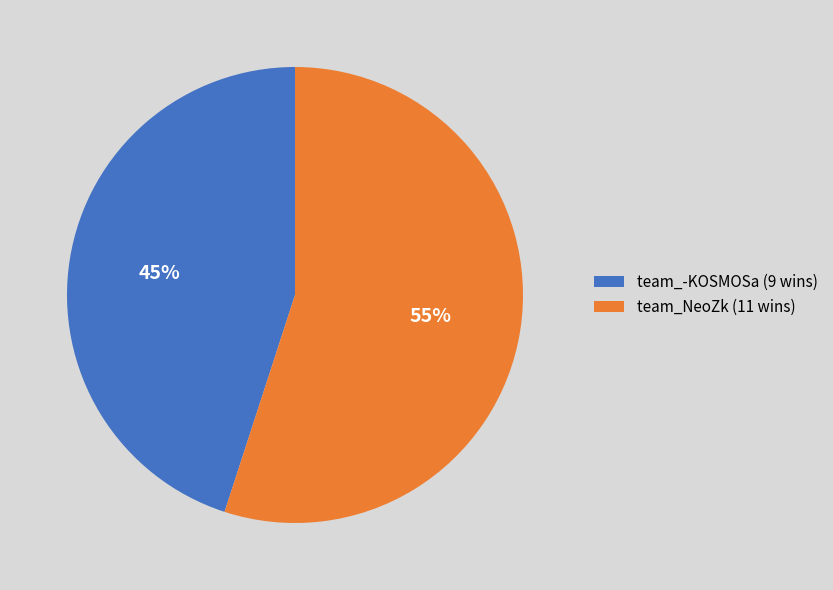

Approximately how many times larger is the value at team_-KOSMOSa compared to team_NeoZk?

0.8